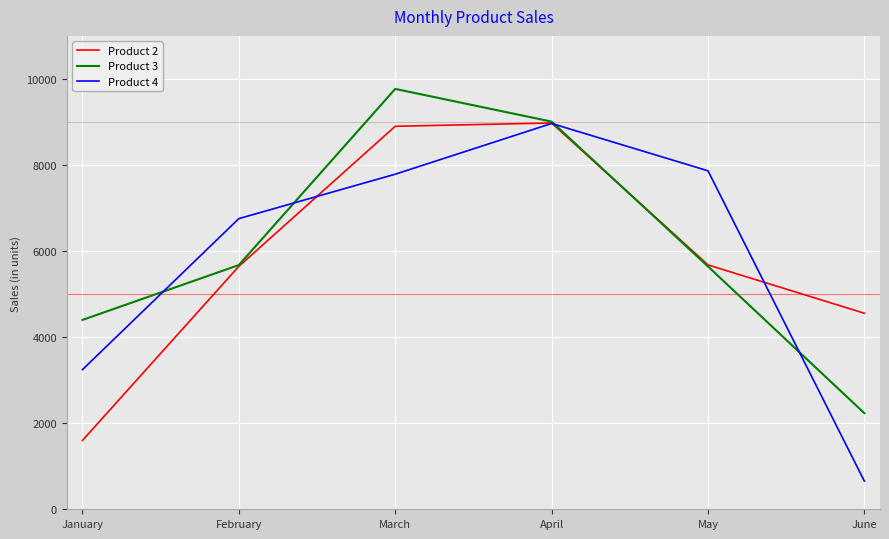

Which category has the lowest value in the Product 4 series?

June